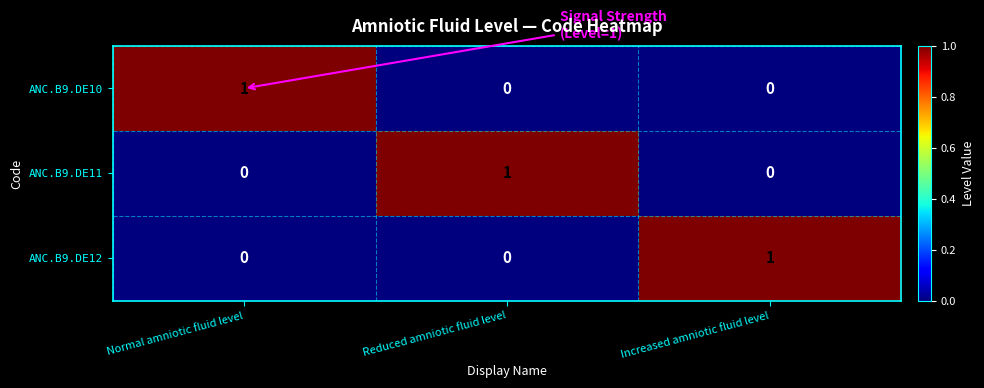

Count the number of categories in the chart.

3